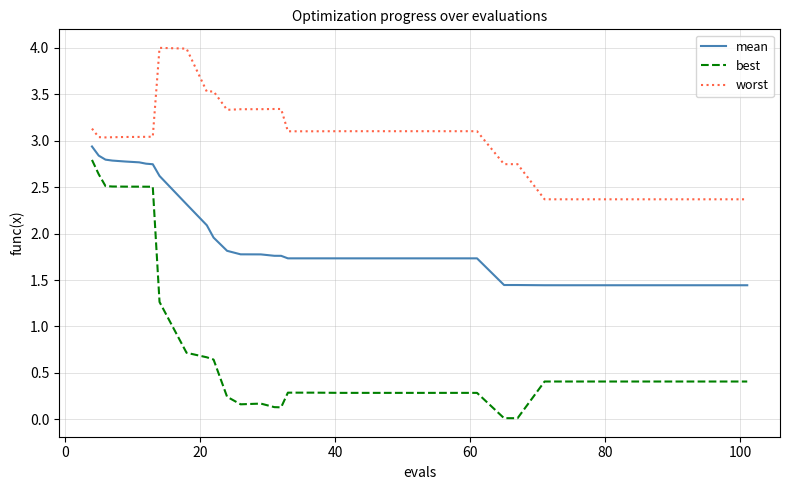

What is the lowest value of the worst series?

2.4